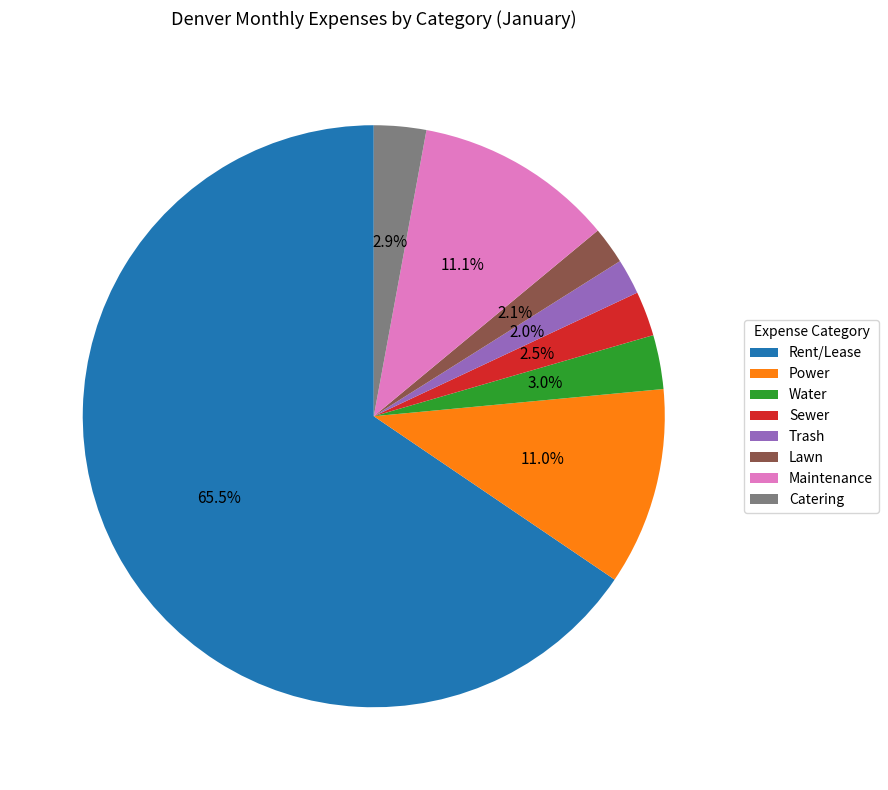

What is the largest slice in the pie chart?

Rent/Lease